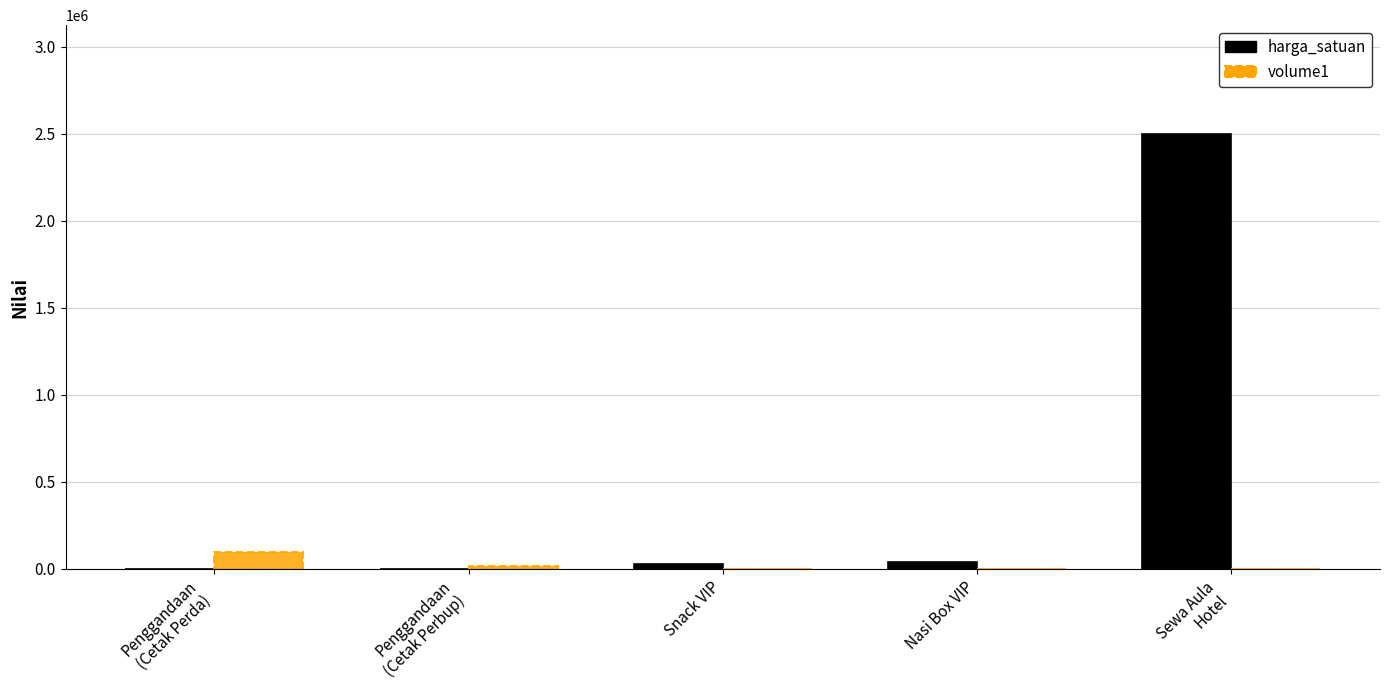

Which series has the largest range (max minus min)?

harga_satuan